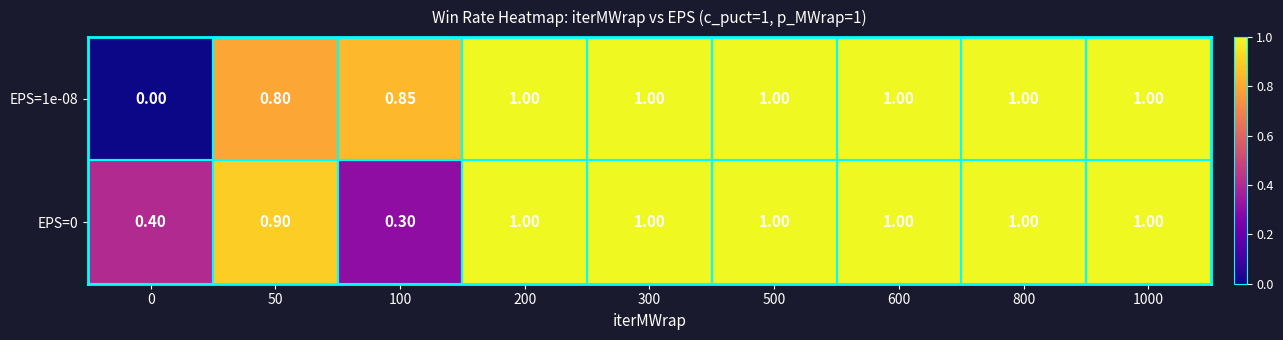

What is the spread (max minus min) of values at 100?

0.6